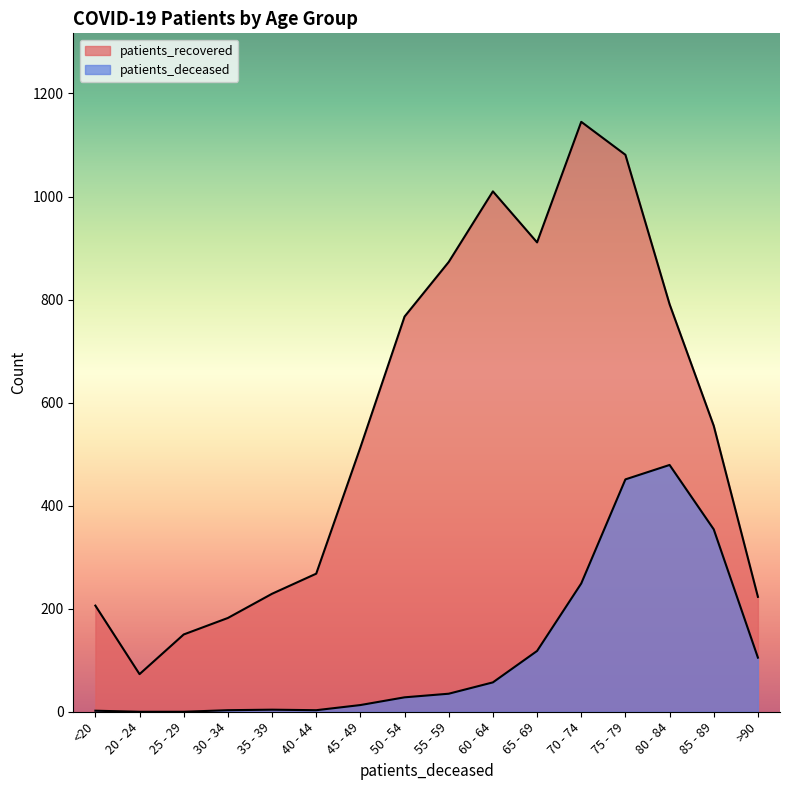

The patients_deceased series shows 0 at 25 - 29. True or false?

True